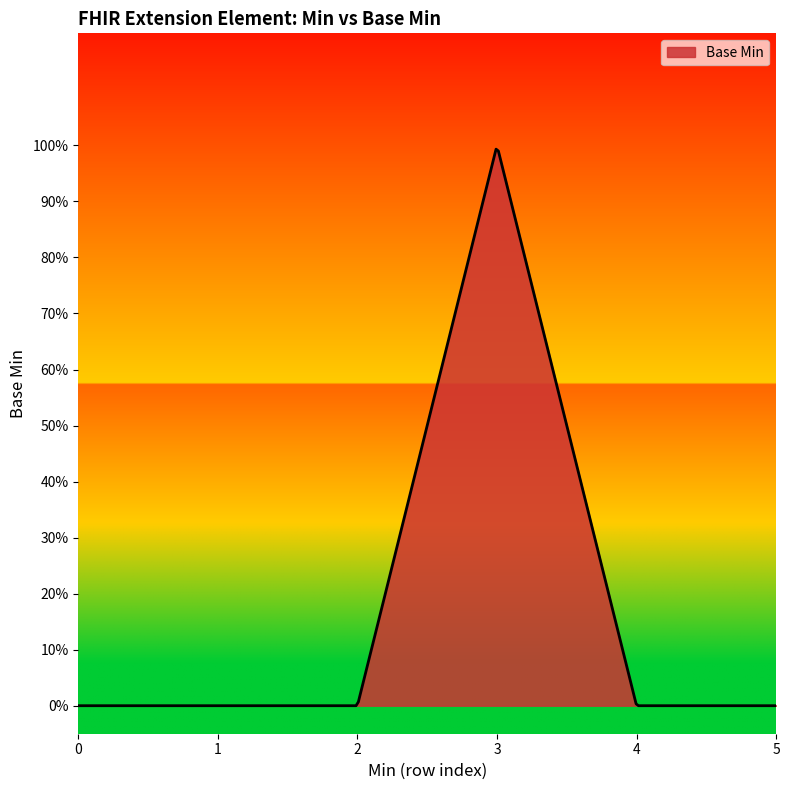

True or false: the data has more than 0 interior local peaks.

True